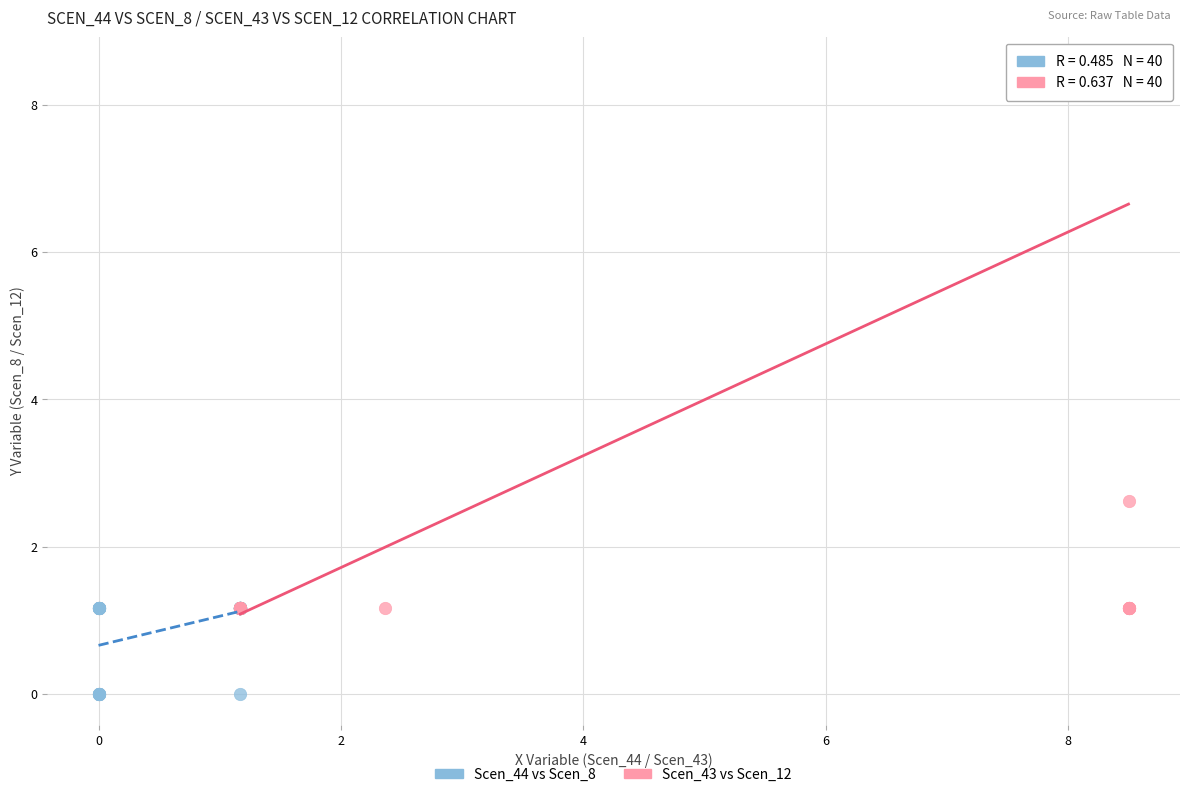

Which series reaches the maximum Y coordinate?

Scen_43 vs Scen_12